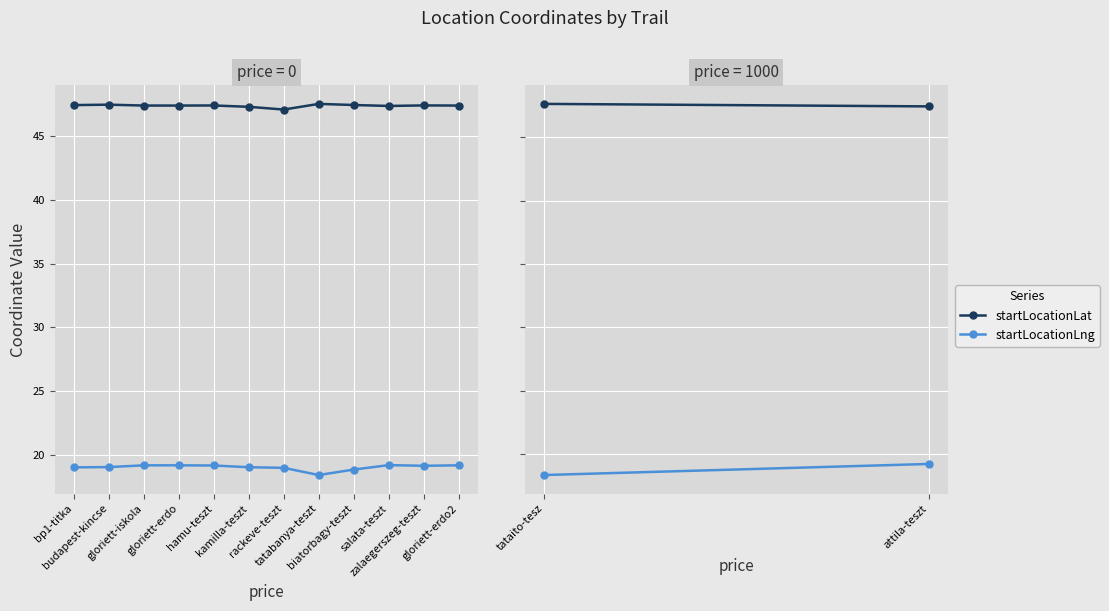

What is the difference between the startLocationLng values at bp1-titka and budapest-kincse?

0.0